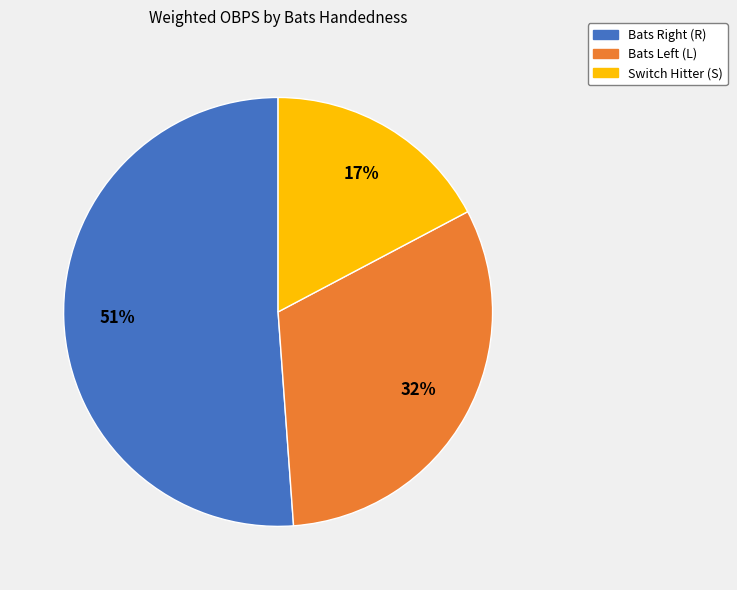

Is there any slice that represents more than half of the pie?

Yes